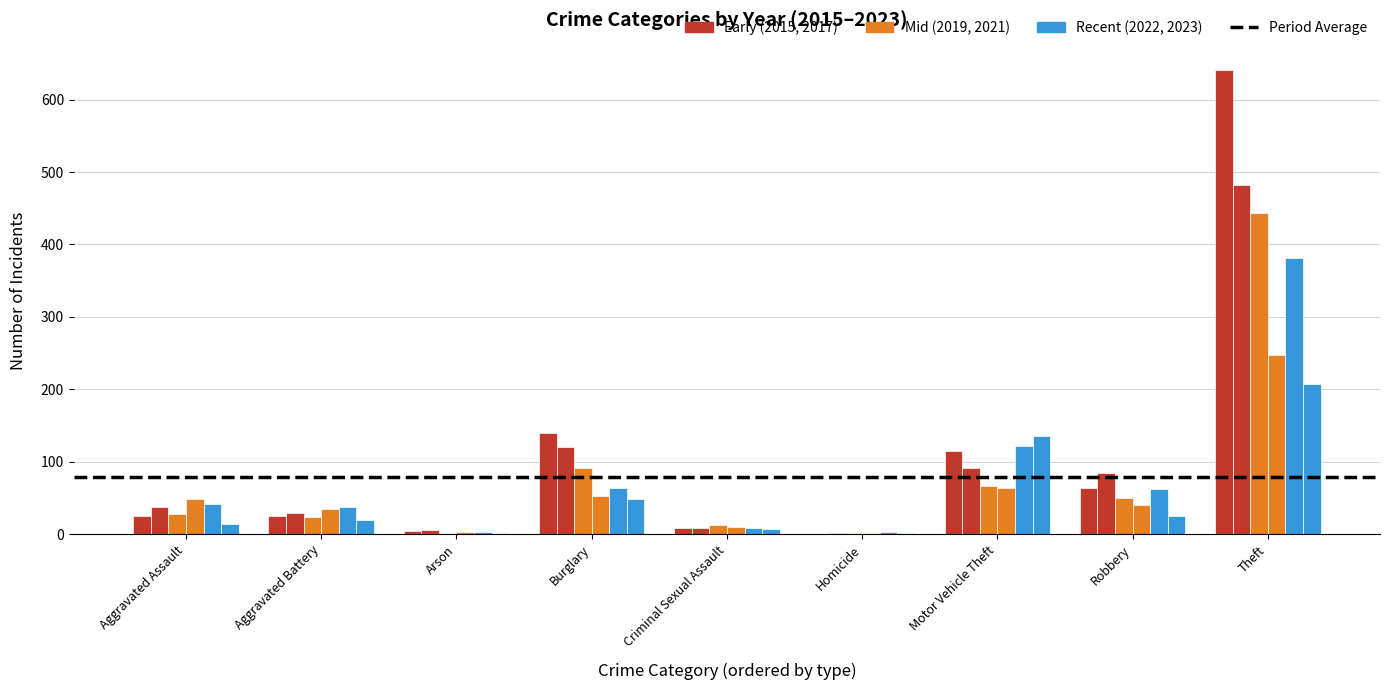

Count the number of data series in this chart.

6